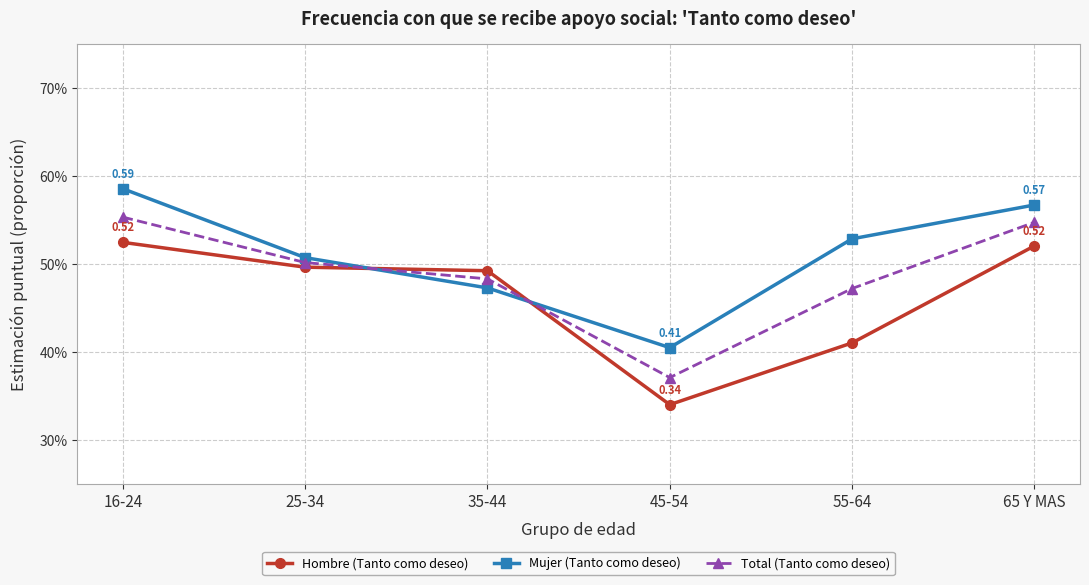

Does the chart have visible grid lines?

Yes